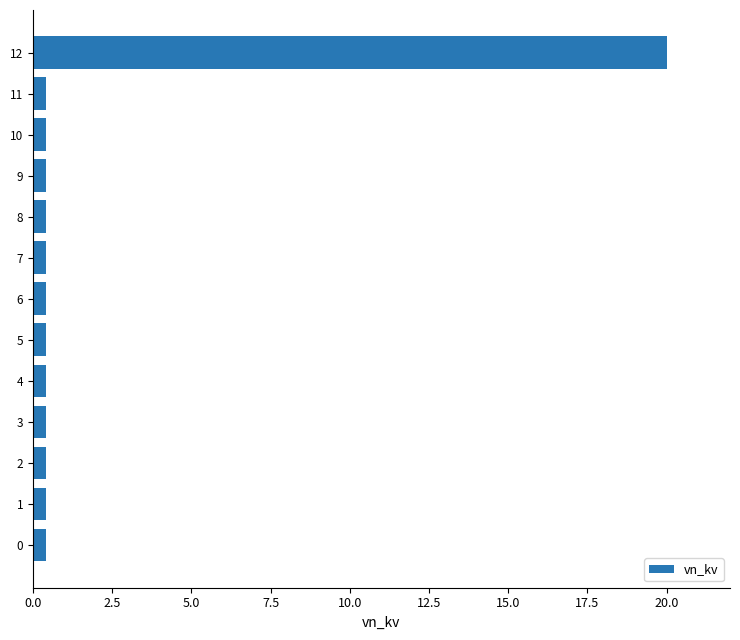

The value at 12 is 20.0. True or false?

True